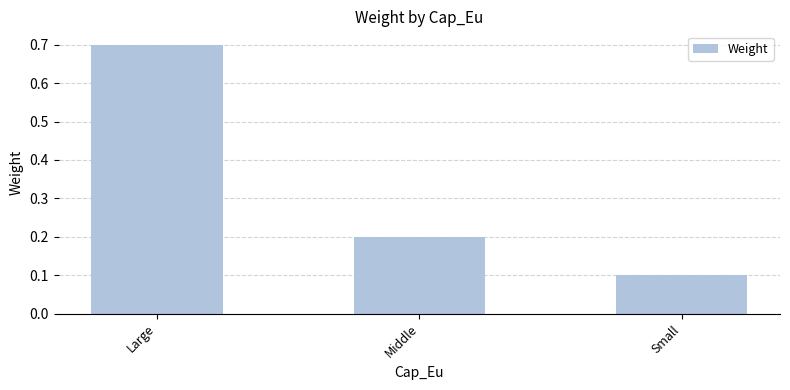

Rank the categories by value from lowest to highest.

Small, Middle, Large